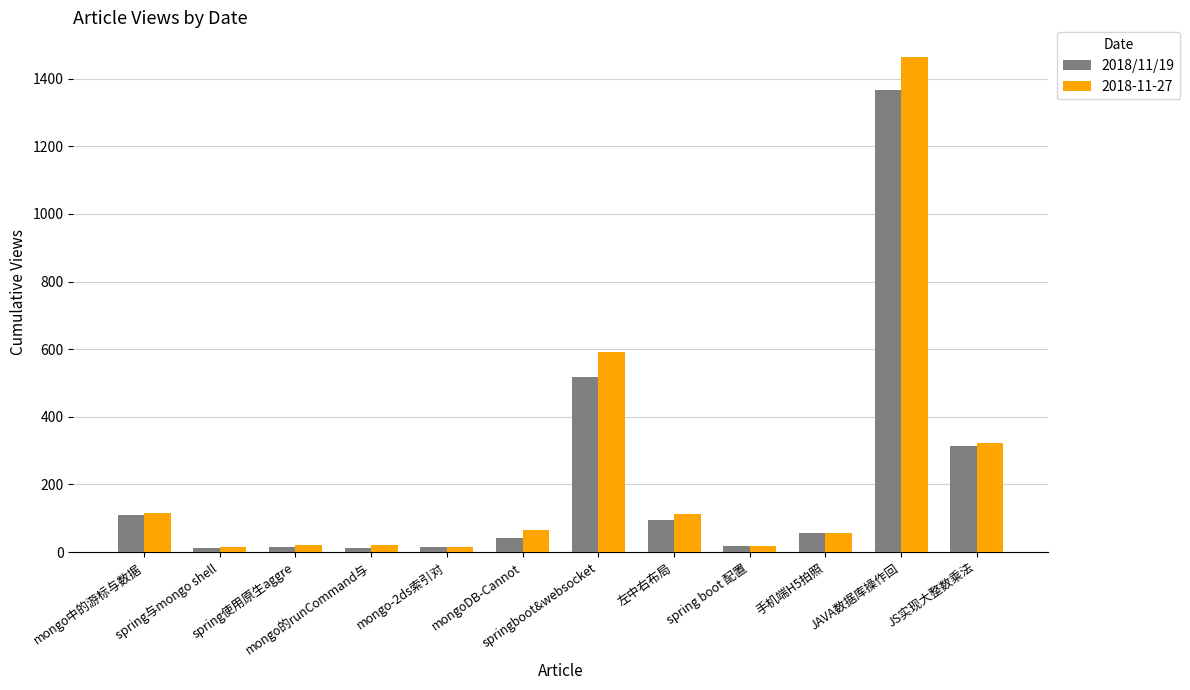

Which series has the widest spread of values?

2018-11-27